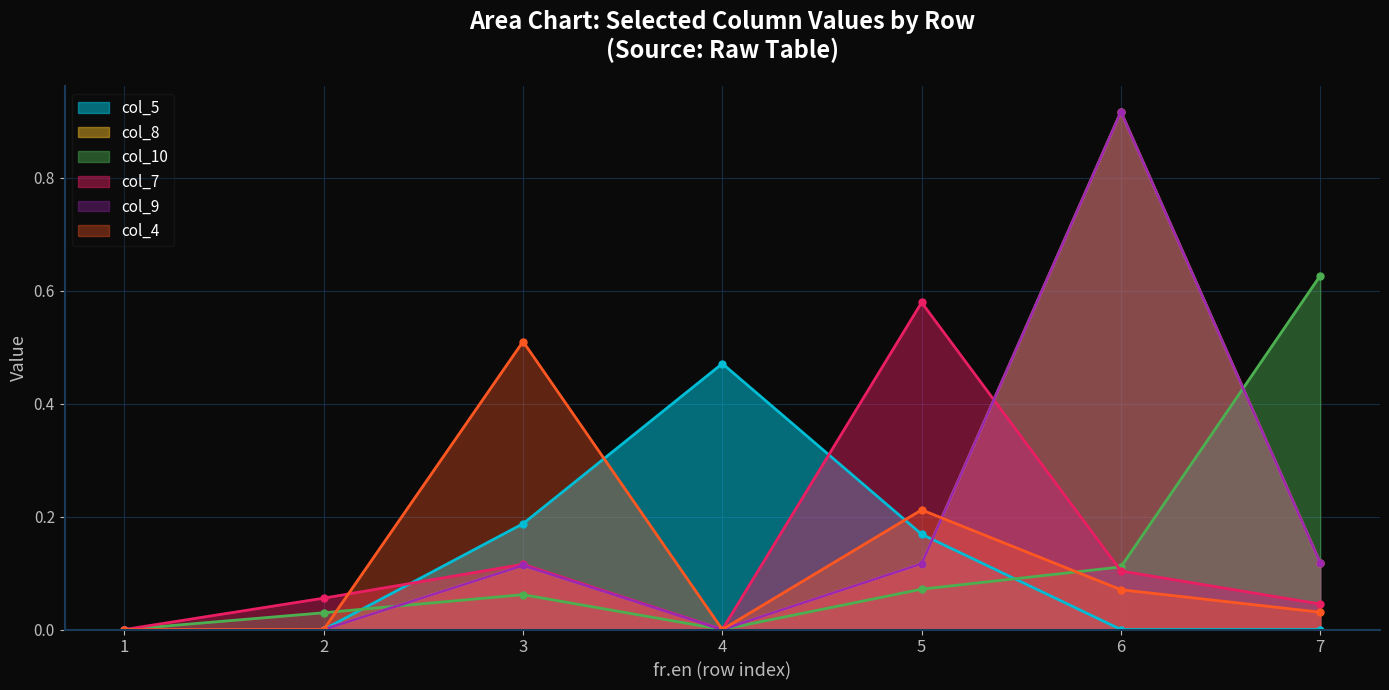

What is the spread (max minus min) of values at 3?

0.4